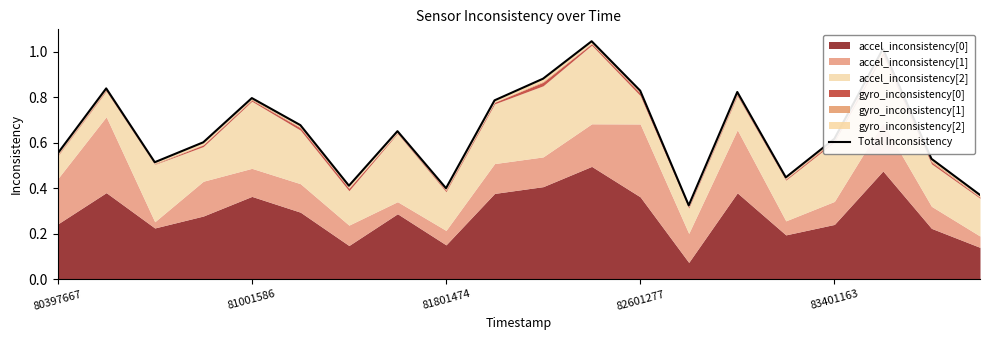

How many points are higher than both their immediate neighbors (excluding endpoints)?

6